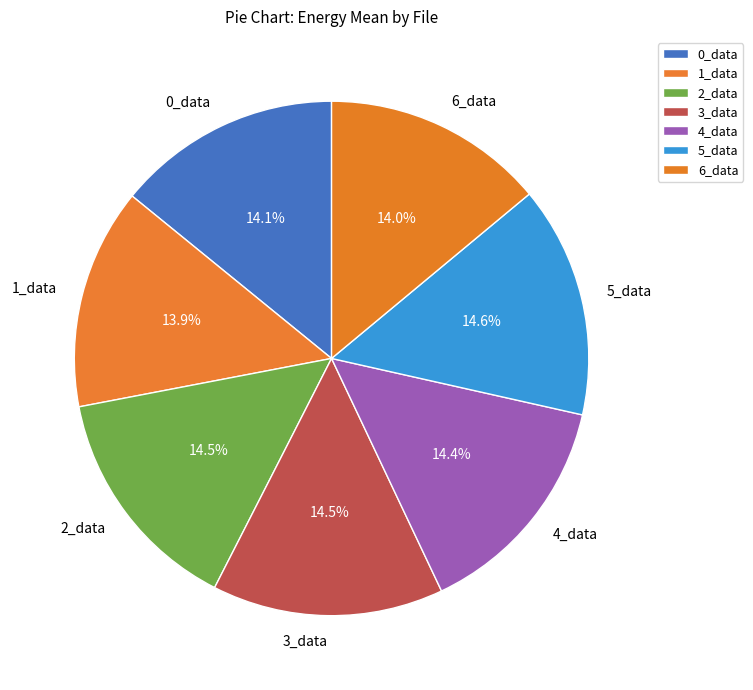

Is it true that 1_data is 25% of the pie?

False